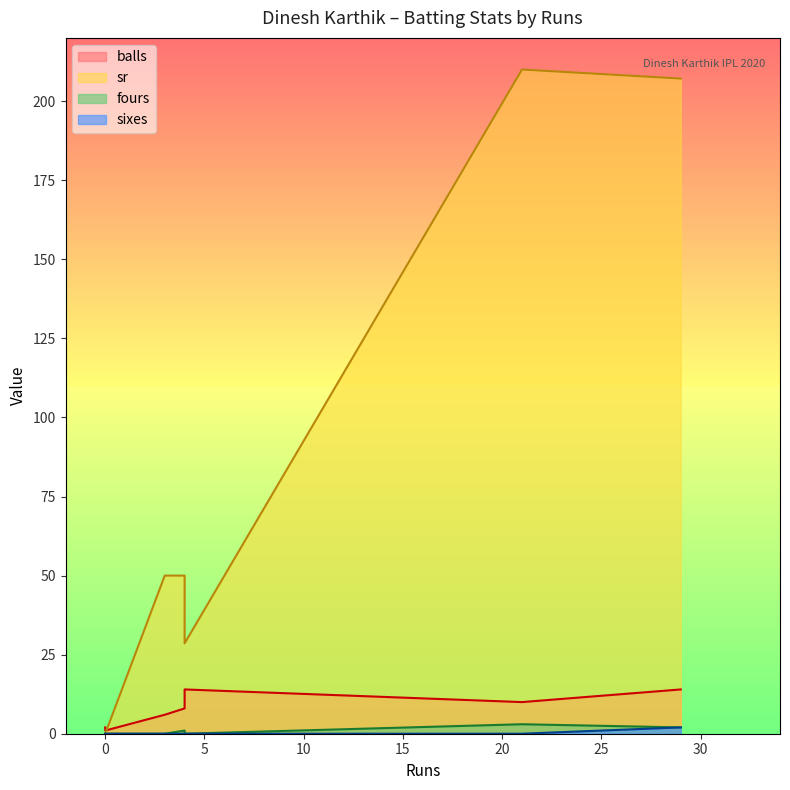

The value of balls at 0 is 2.0. True or false?

True